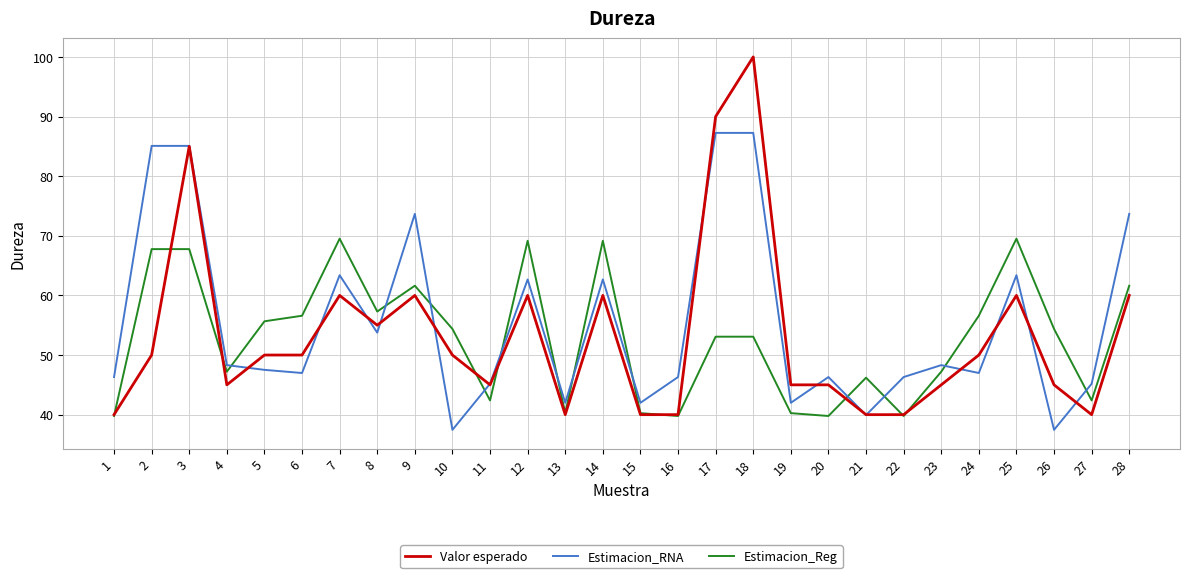

Between 1 and 23, which series saw the biggest shift?

Estimacion_Reg